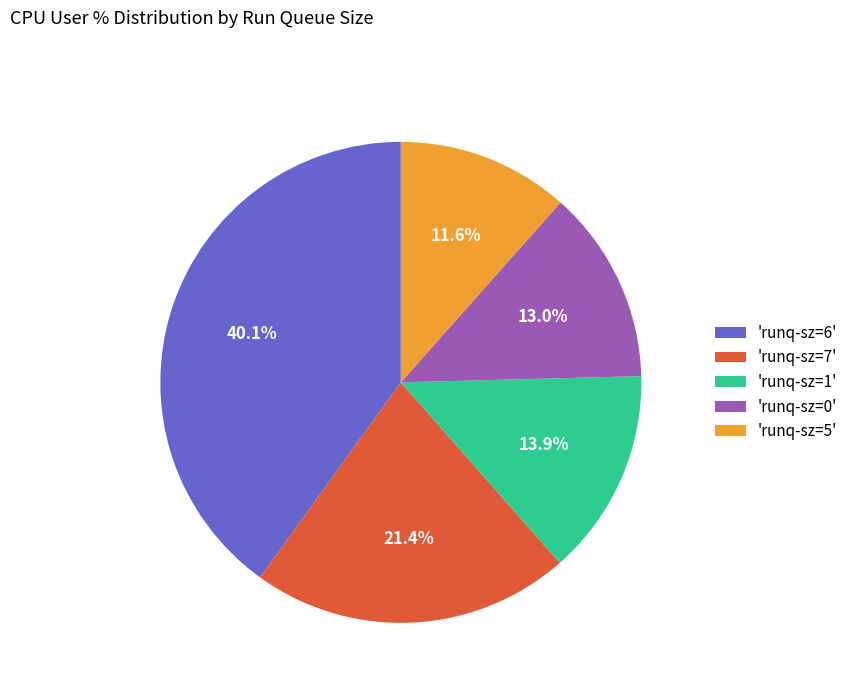

What percentage do 'runq-sz=0' and 'runq-sz=5' together represent?

24.6%